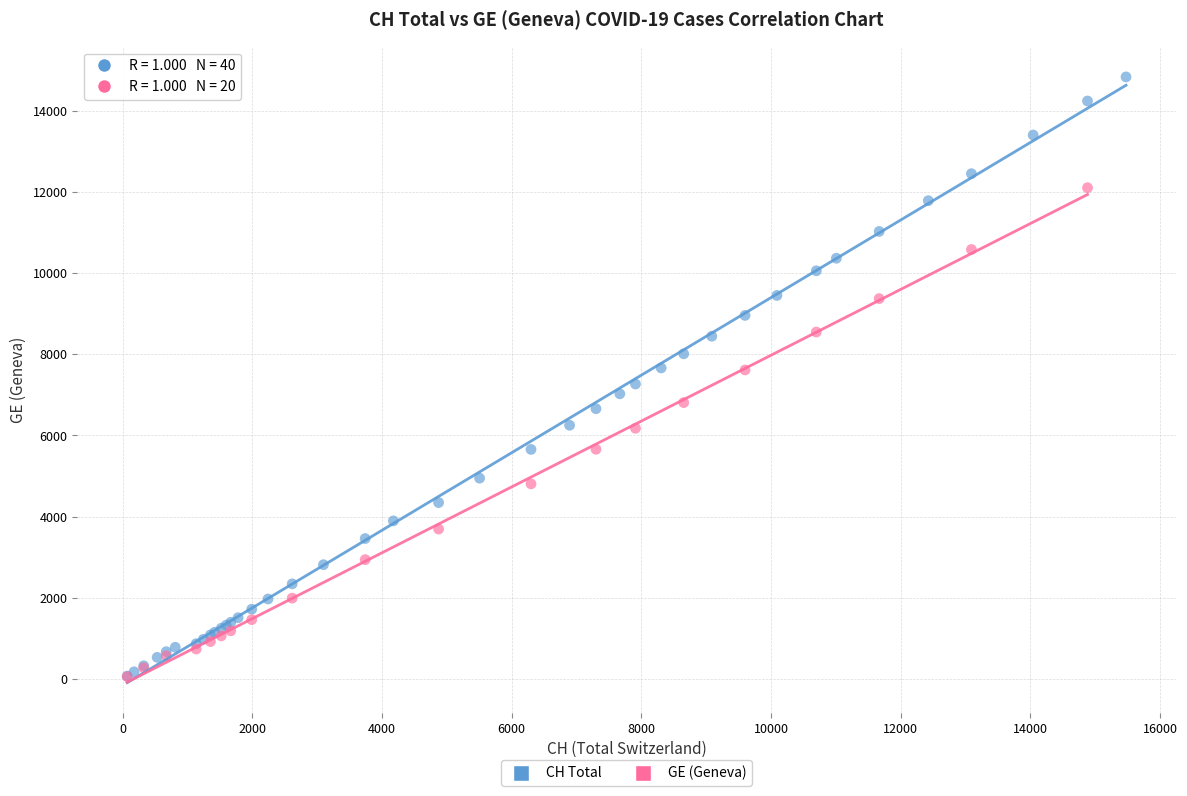

Which series contains the highest Y value?

CH Total